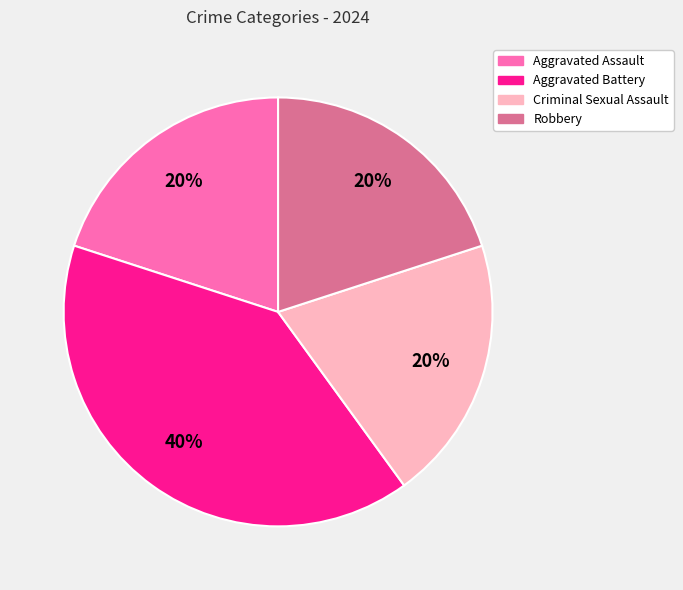

Does Robbery account for over 50% of the chart?

No